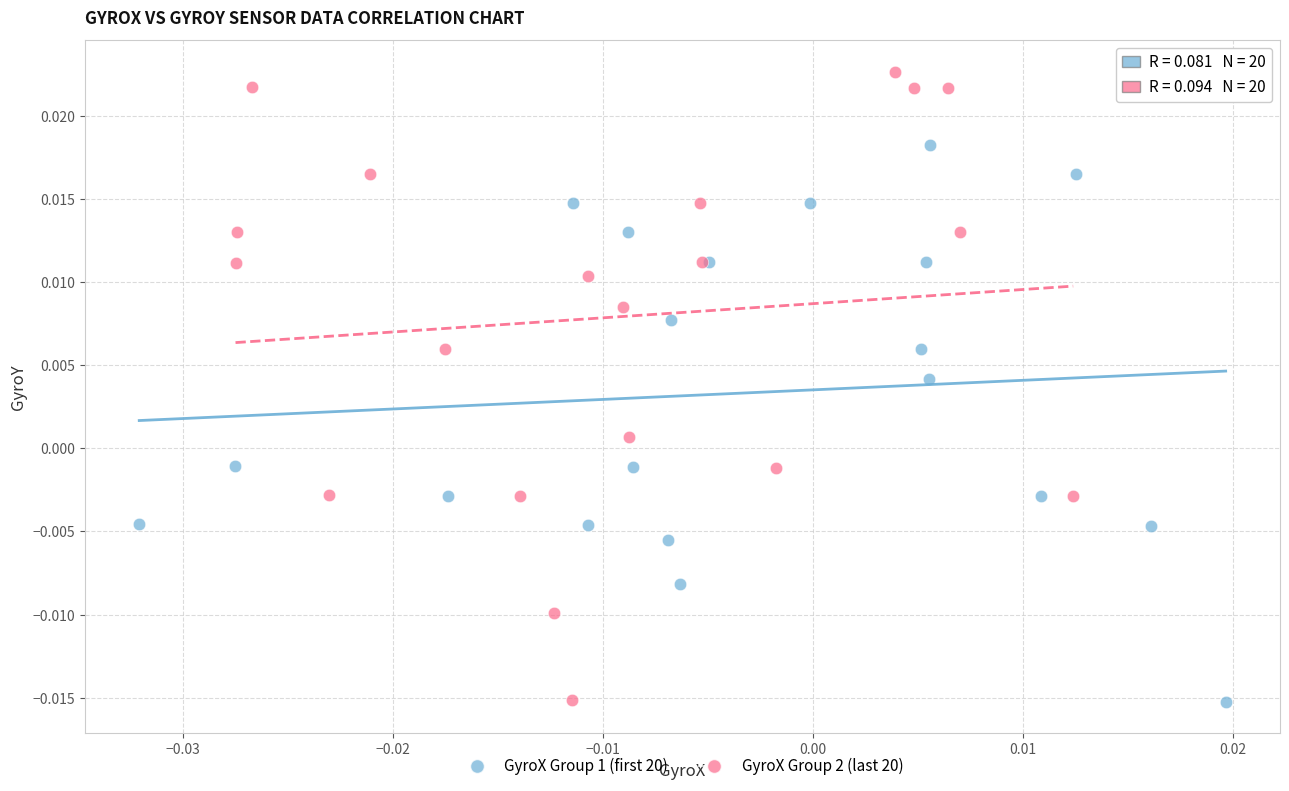

What are all the series names shown in the legend?

GyroX Group 1 (first 20), GyroX Group 2 (last 20)